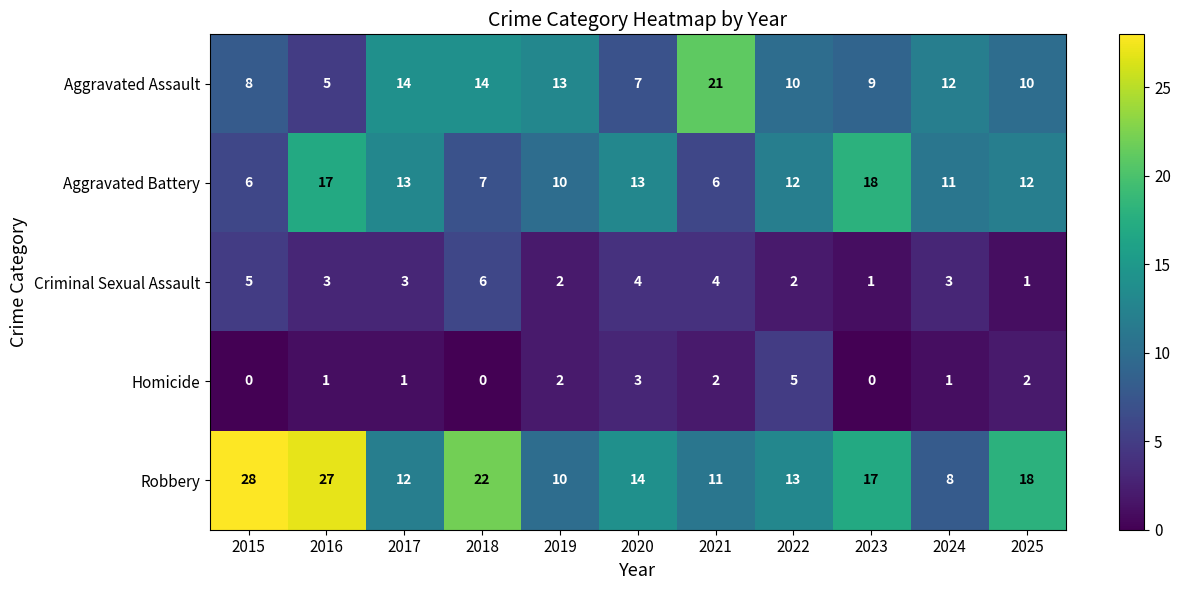

How many distinct data groups are displayed?

5